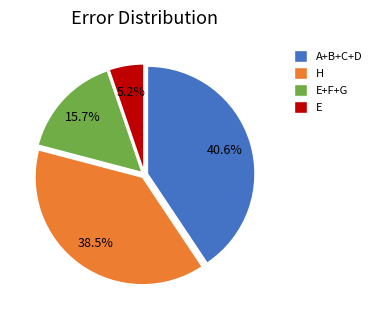

Rank the categories by value from highest to lowest.

A+B+C+D, H, E+F+G, E